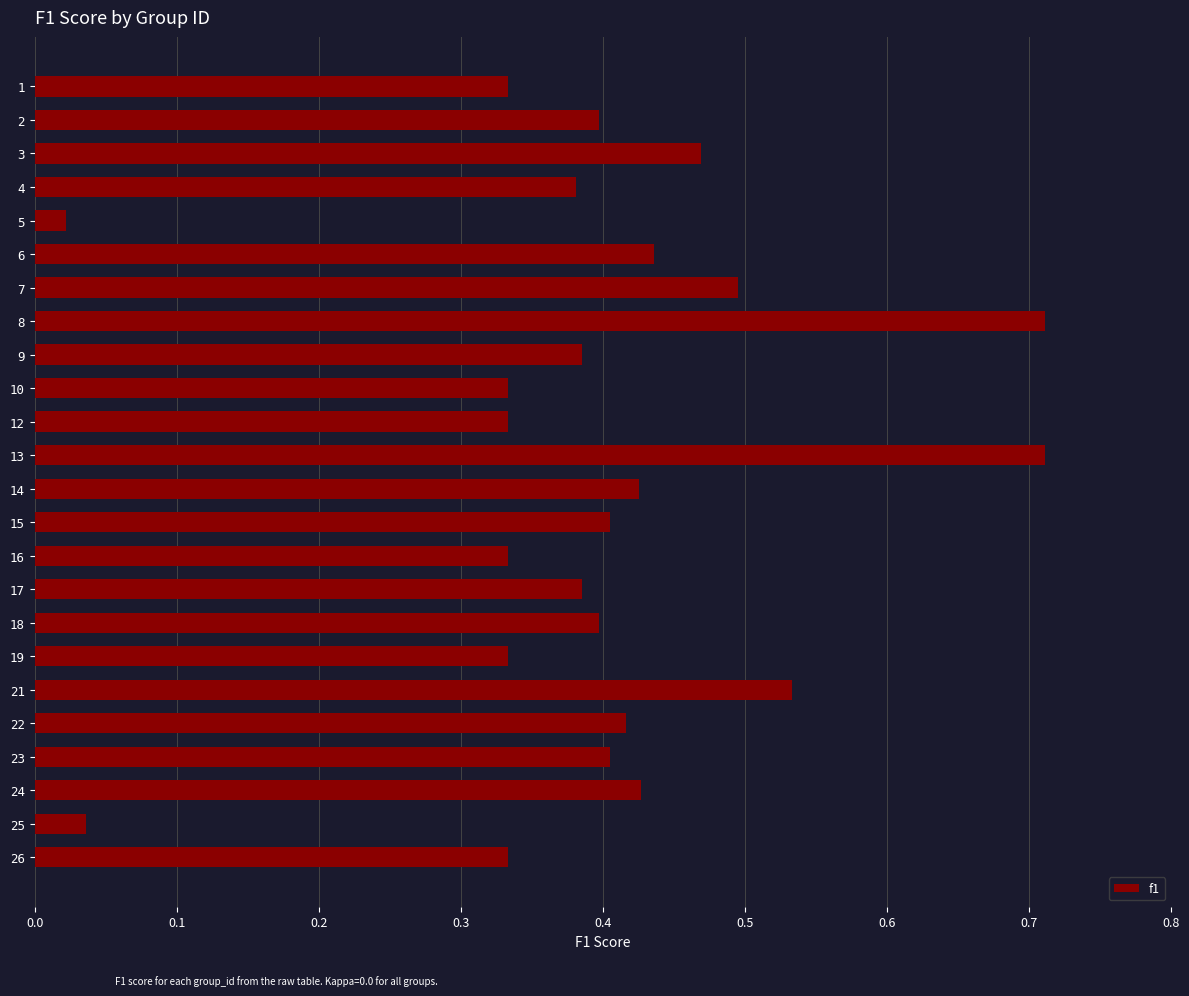

Where is the data nearest to the value 0?

5